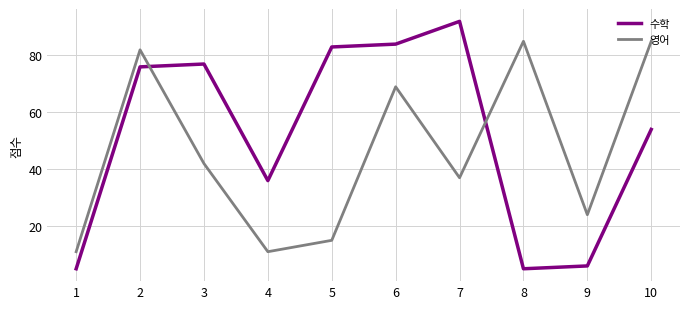

Rank the series at 1 from lowest to highest value.

수학, 영어